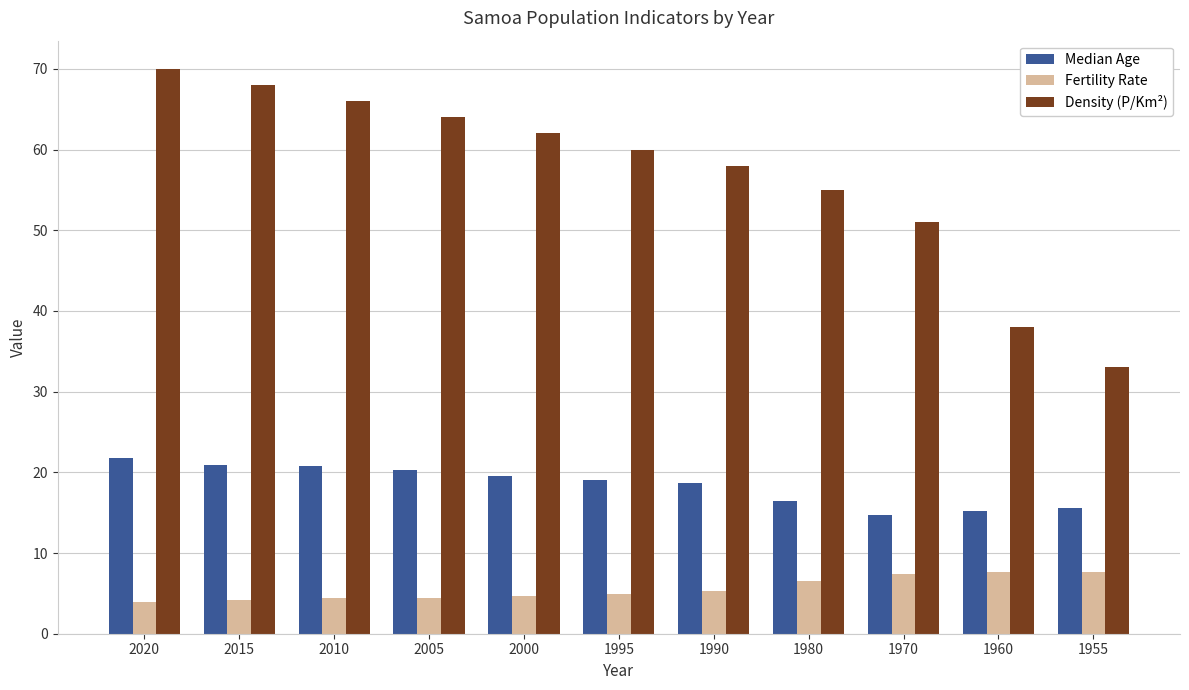

Are the bars horizontal?

No